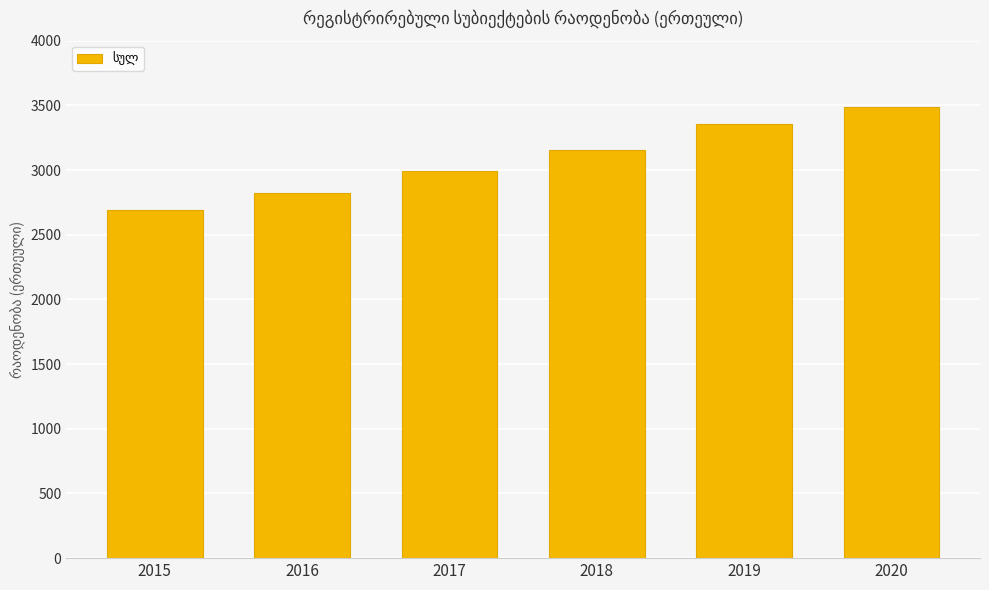

What value does the data have at 2015?

2691